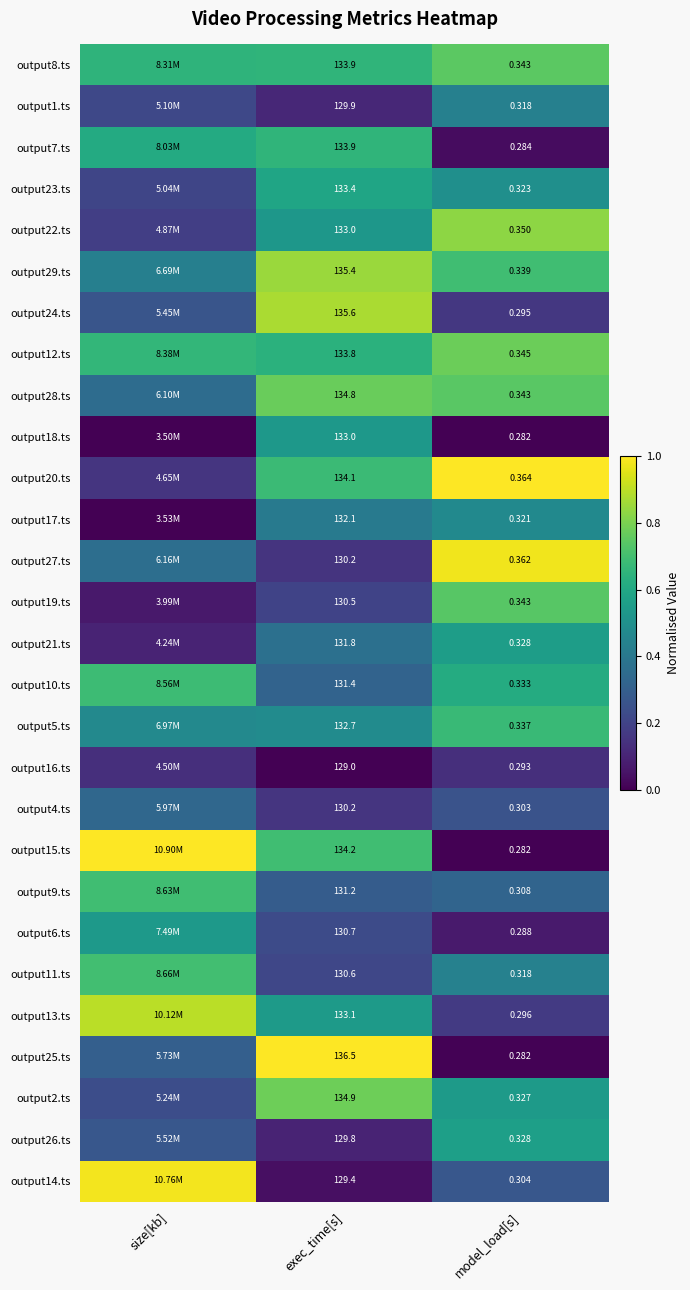

Which has a higher value, model_load[s] or size[kb]?

model_load[s]